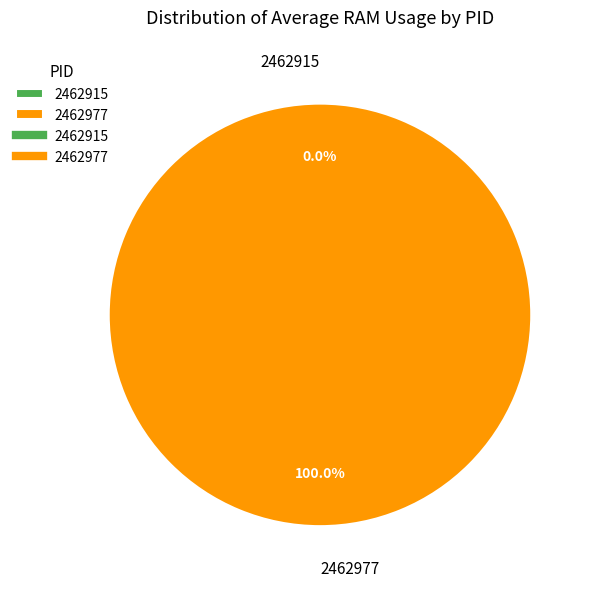

What percentage do 2462977 and 2462915 together represent?

100.0%